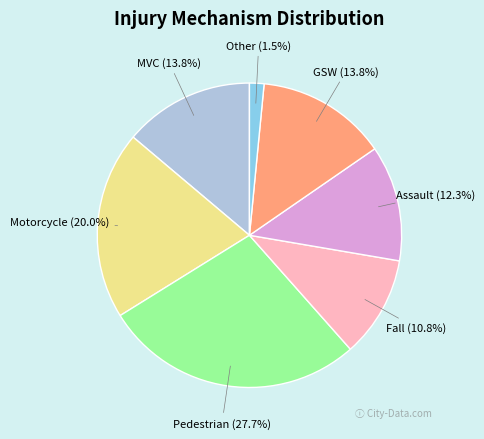

Does Assault represent more than half of the total?

No